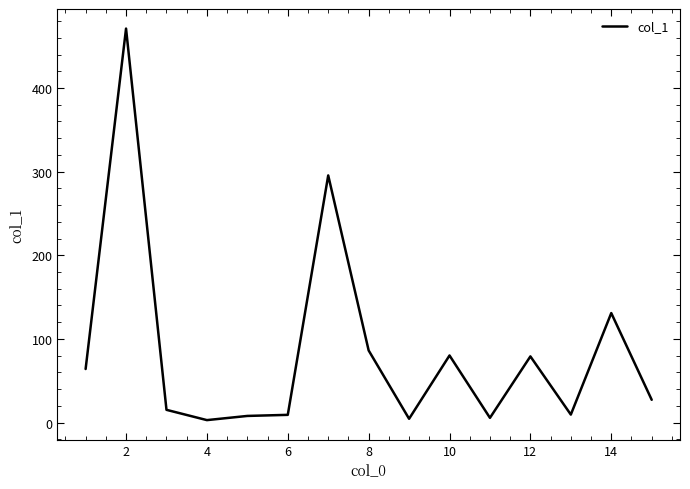

What is the maximum value shown in the chart?

471.1